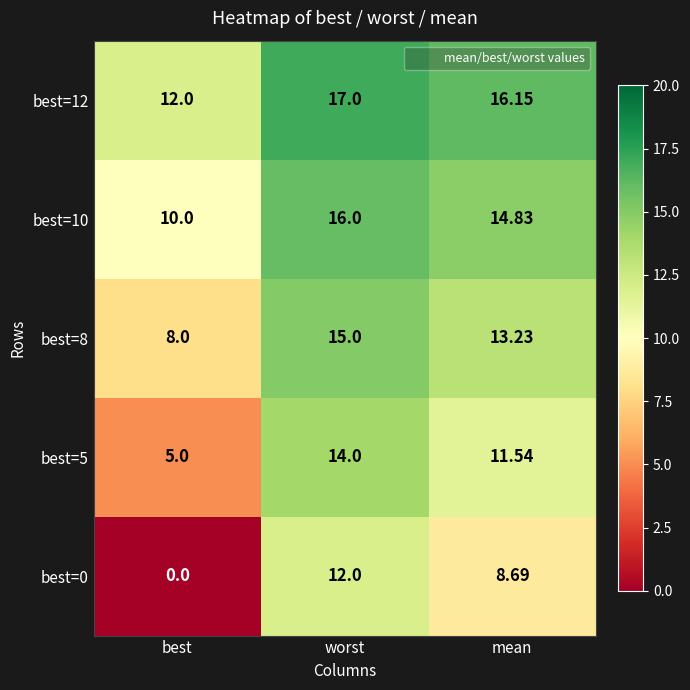

Which category has the lowest value across all series?

best